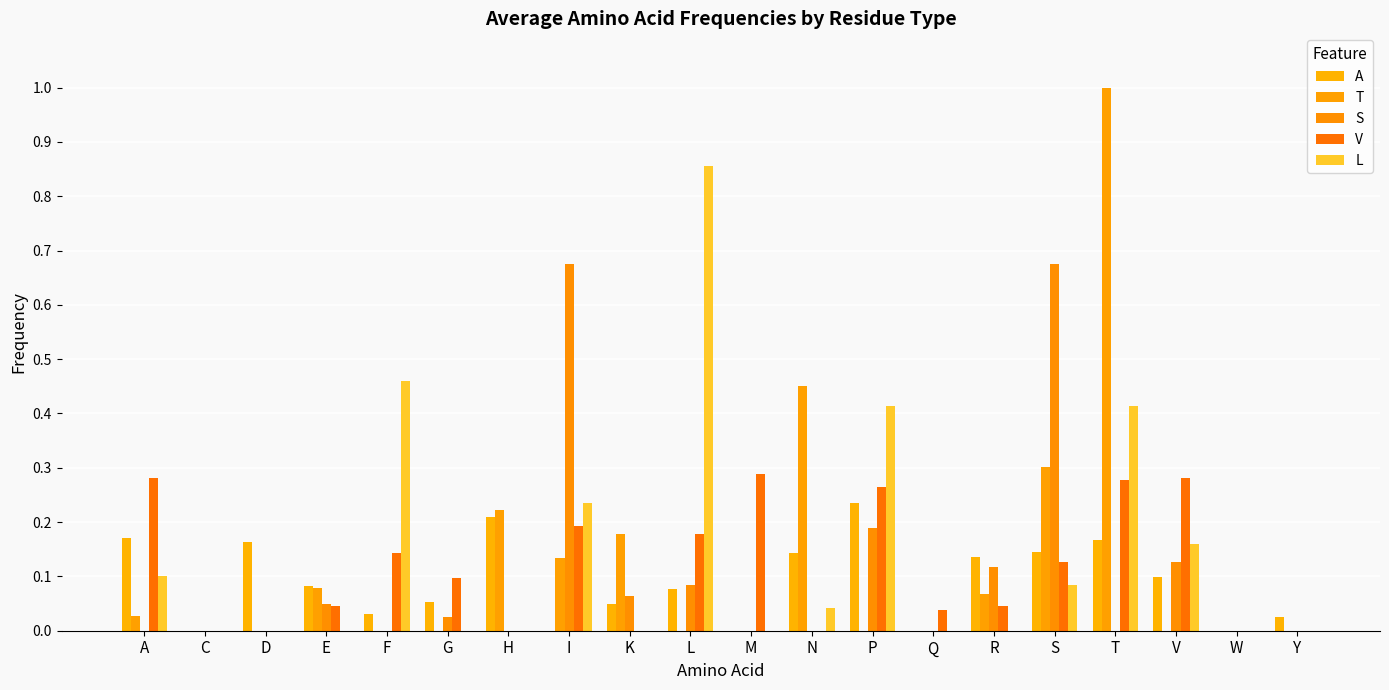

Rank the series by their average value, from lowest to highest.

A, S, V, T, L